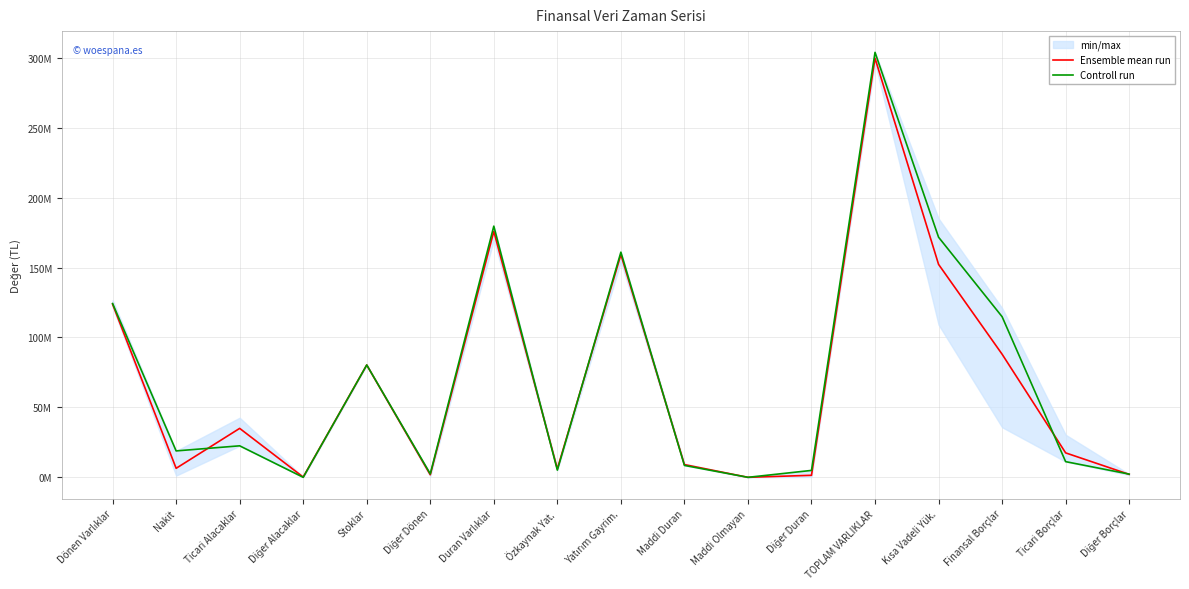

Where is Ensemble mean run nearest to the value 149824554?

Kısa Vadeli Yük.